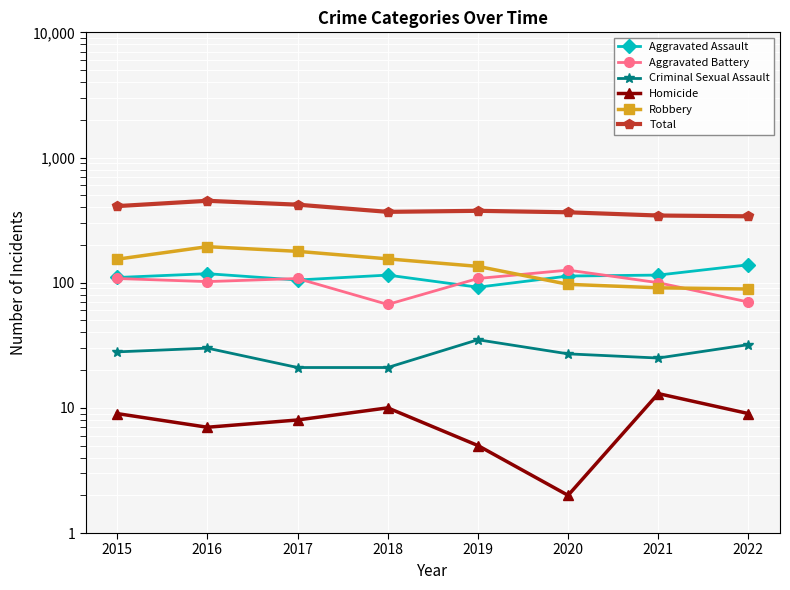

True or false: Total and Homicide intersect in this chart.

False